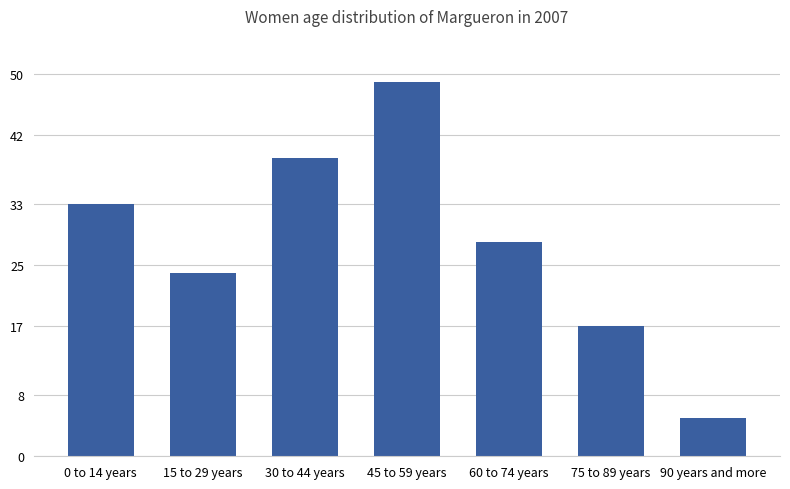

Which has a higher value, 75 to 89 years or 0 to 14 years?

0 to 14 years